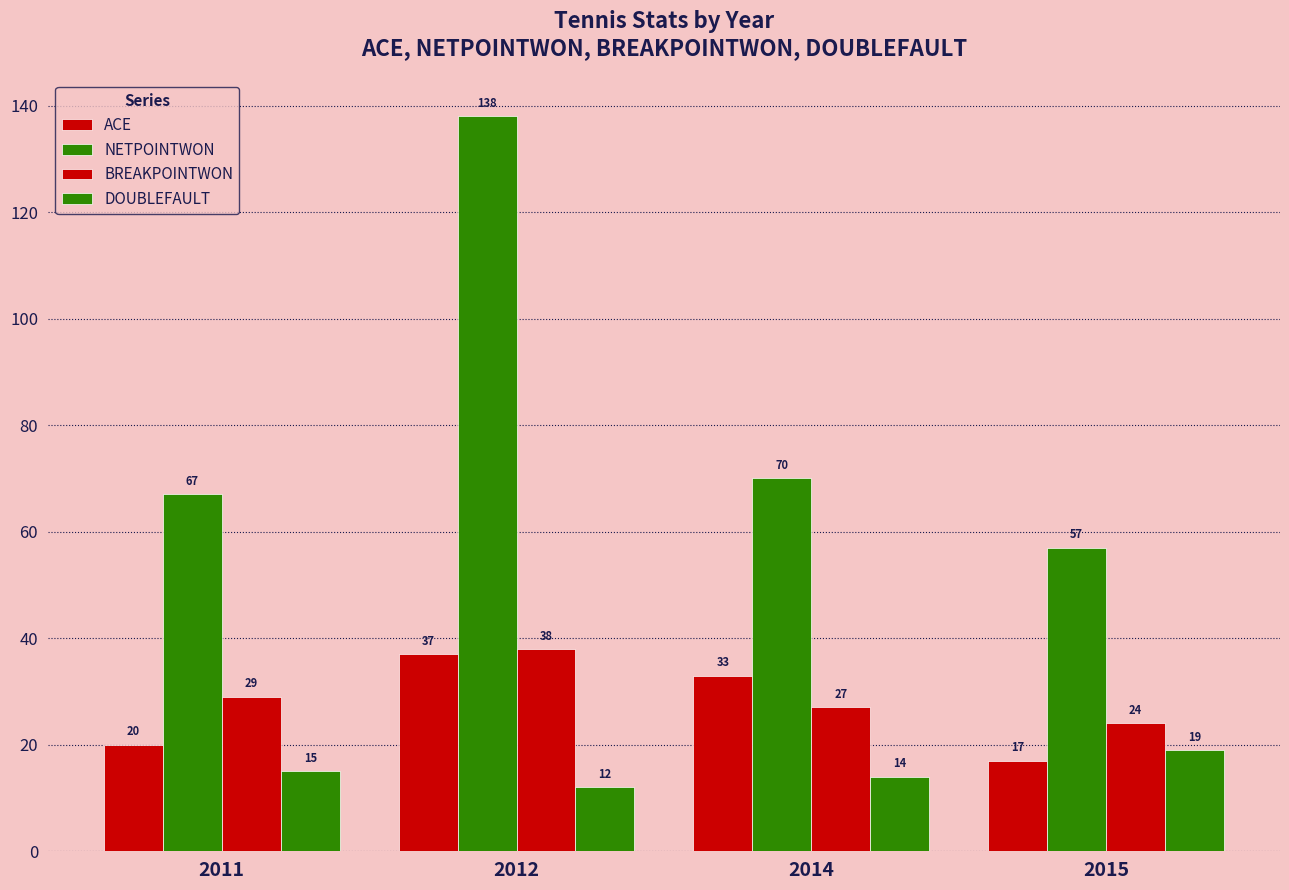

Read the ACE value at 2014.

33